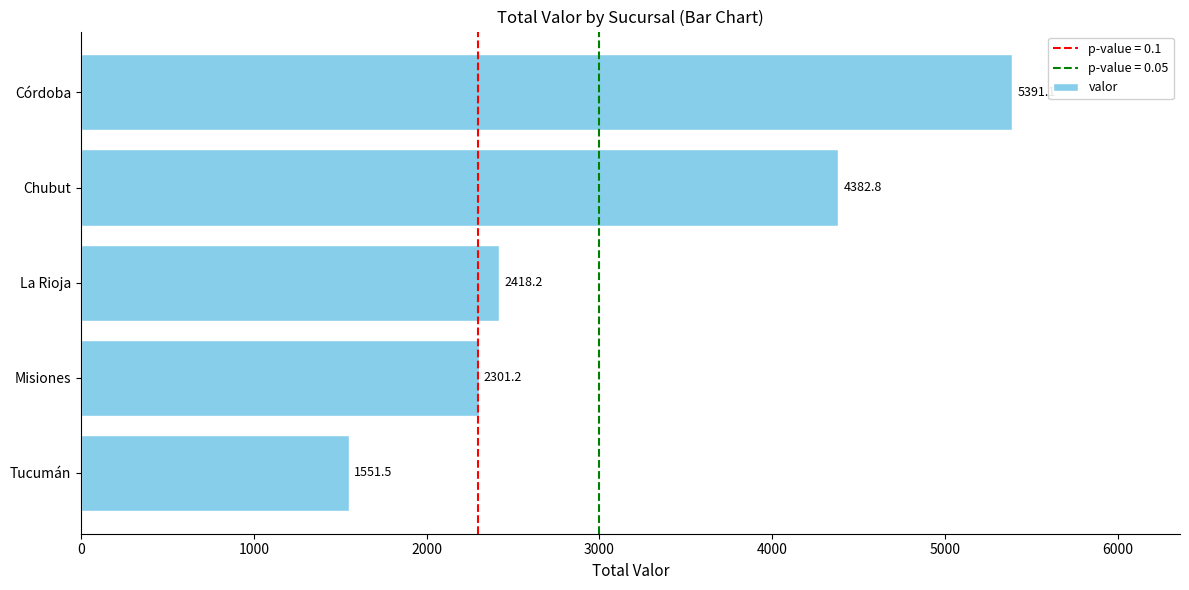

What is the change in value from Tucumán to Misiones?

+749.7